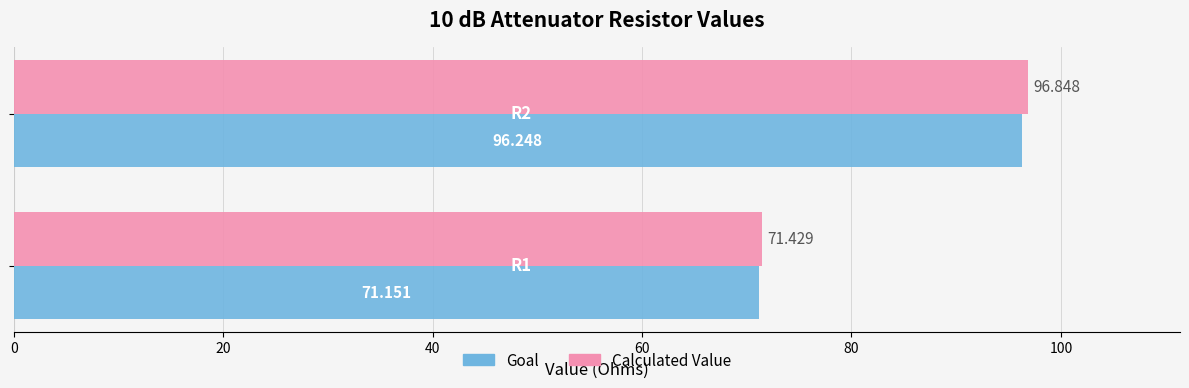

Which series has the largest range (max minus min)?

Calculated Value